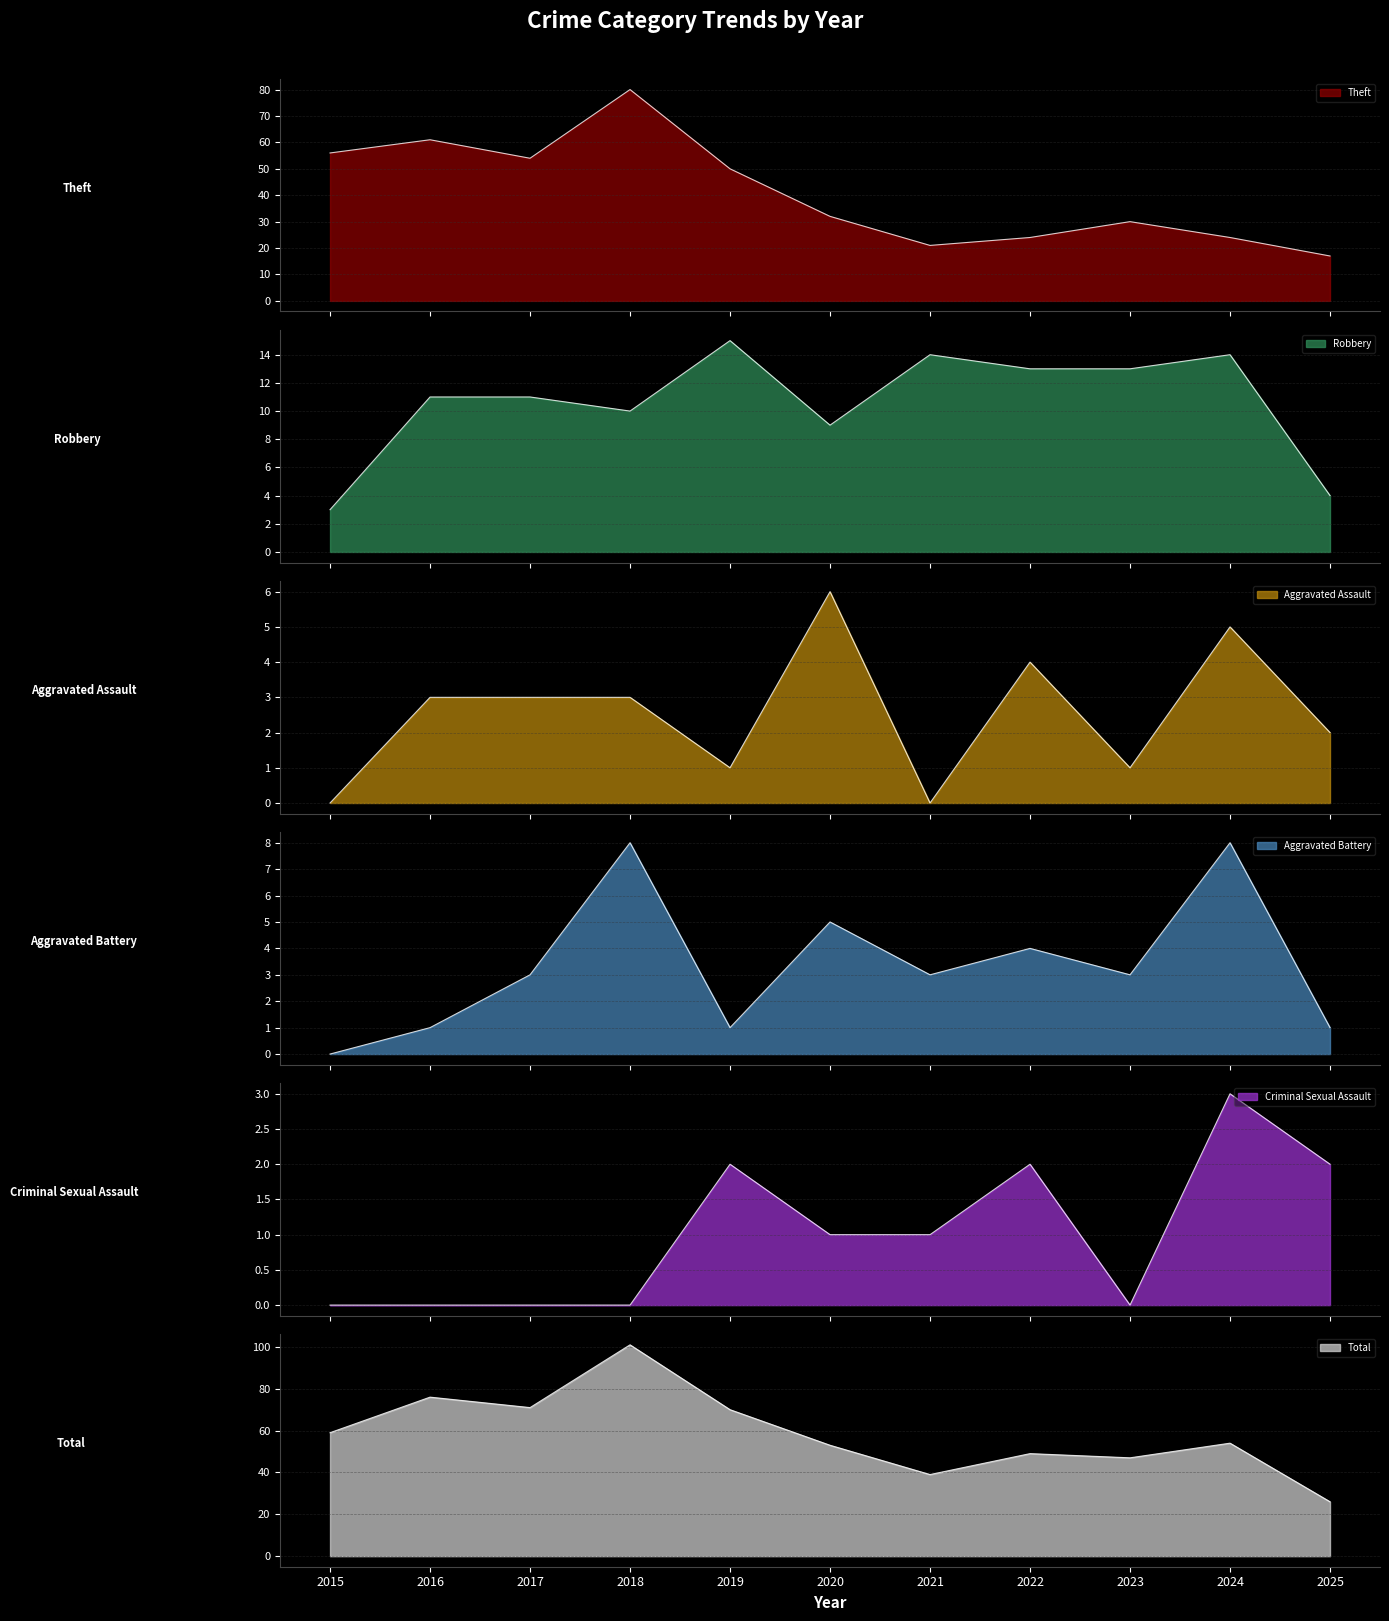

What is the average value of the Aggravated Assault series?

3